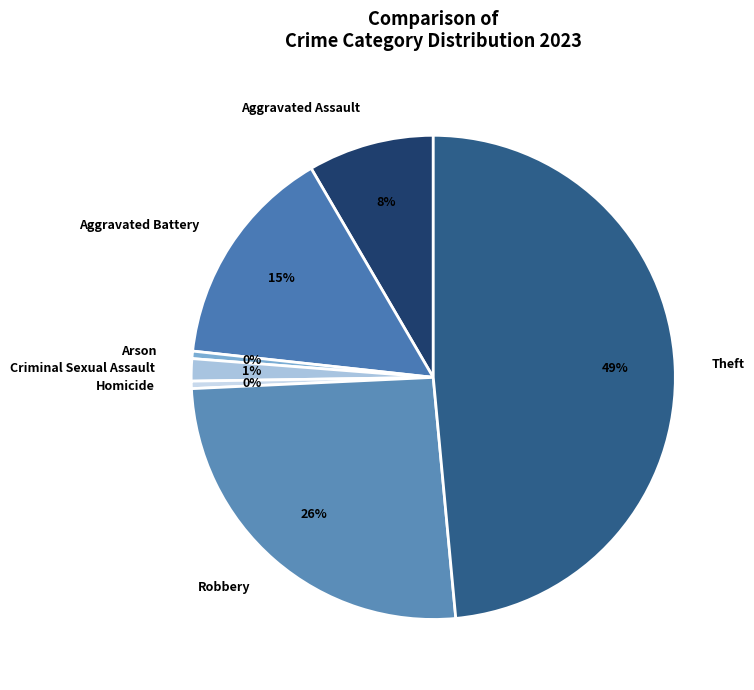

Combined, do Homicide and Robbery account for over 50%?

No